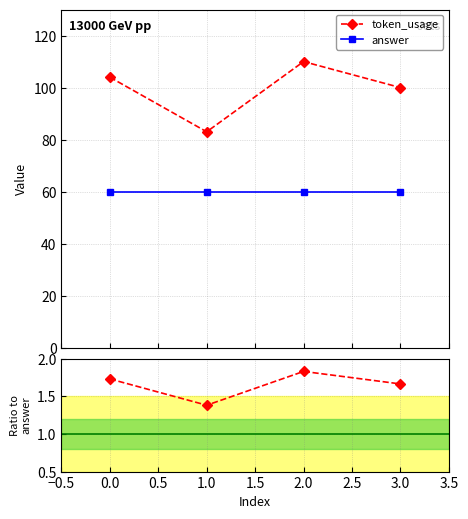

What is the difference between the maximum and minimum values?

27